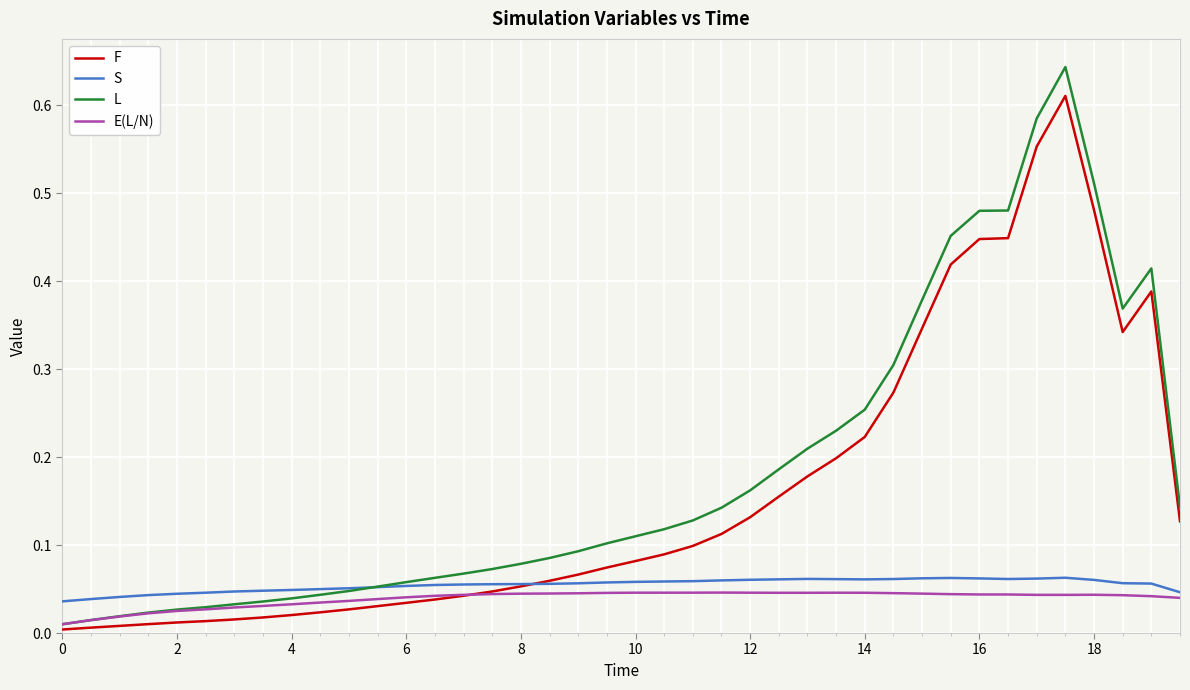

True or false: S has more than 1 points higher than both neighbors.

True